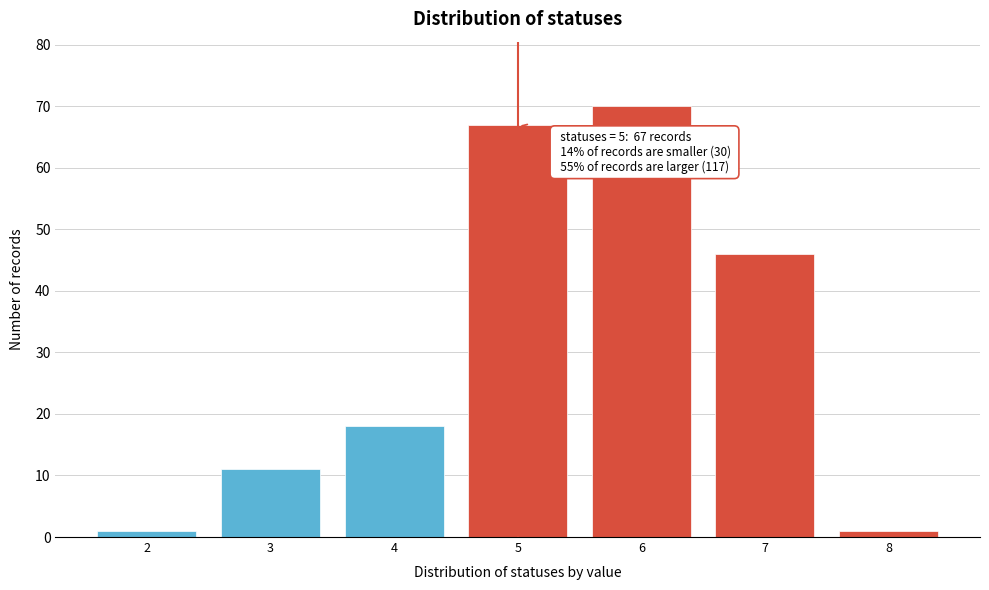

Reading left to right, extract all data points from this chart.

2=1	3=11	4=18	5=67	6=70	7=46	8=1